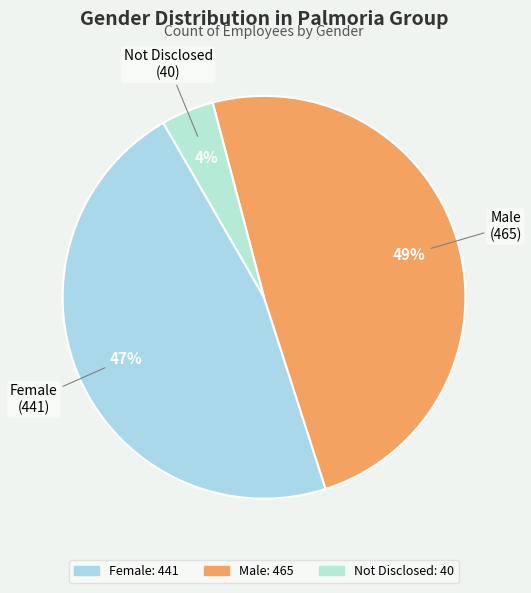

How many segments does this pie chart have?

3